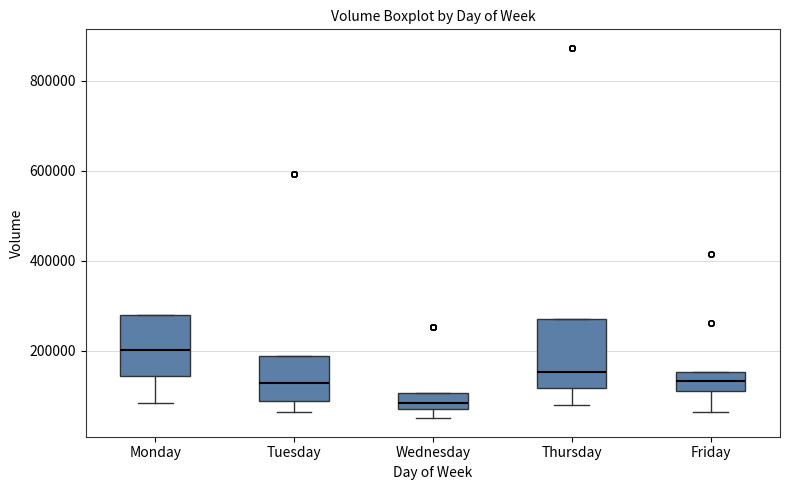

Which box's median line is the highest?

Monday